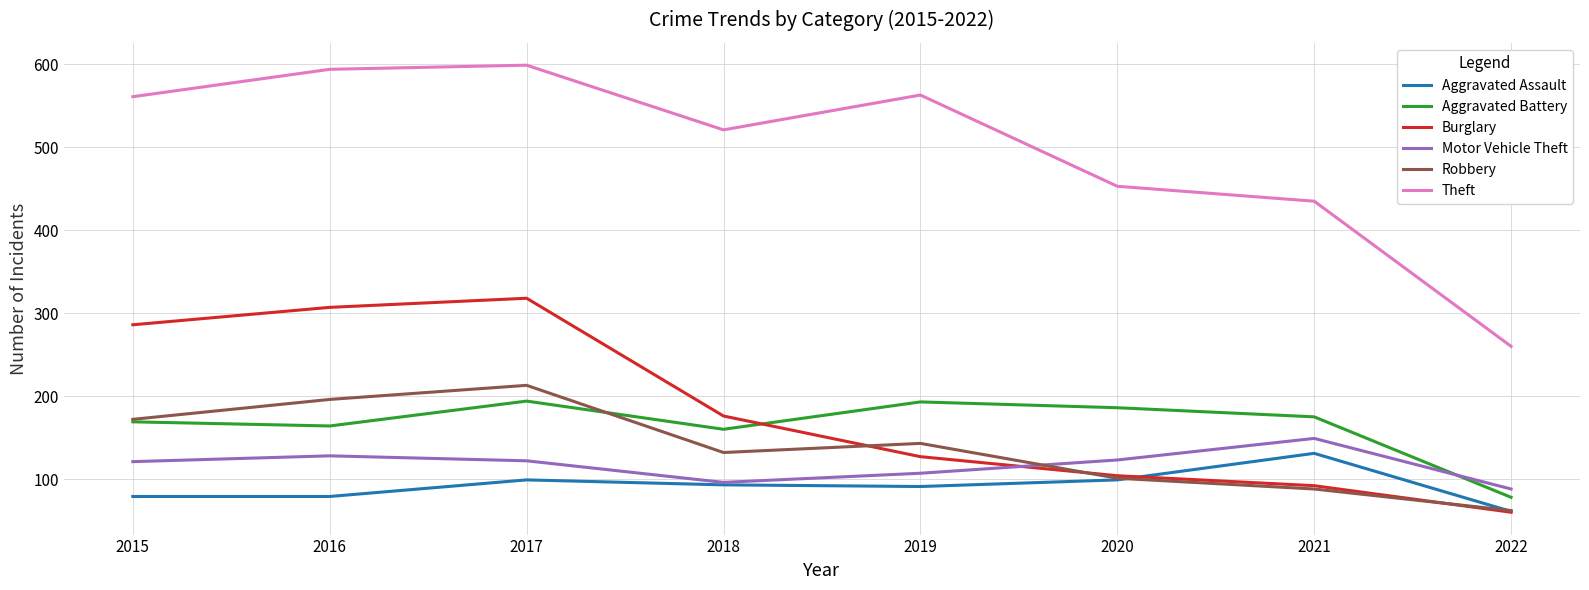

True or false: Motor Vehicle Theft and Theft intersect in this chart.

False